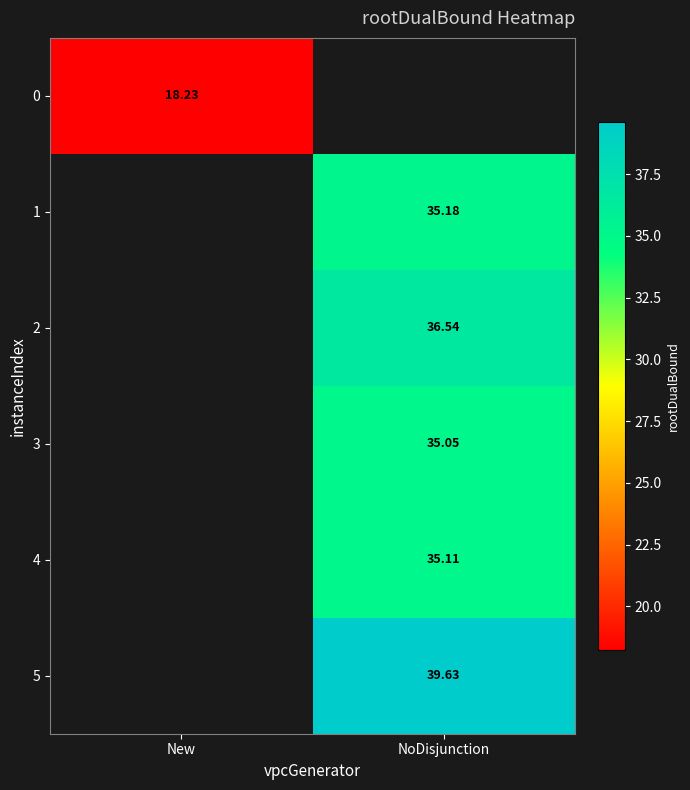

At which category does the chart reach its minimum across all series?

New